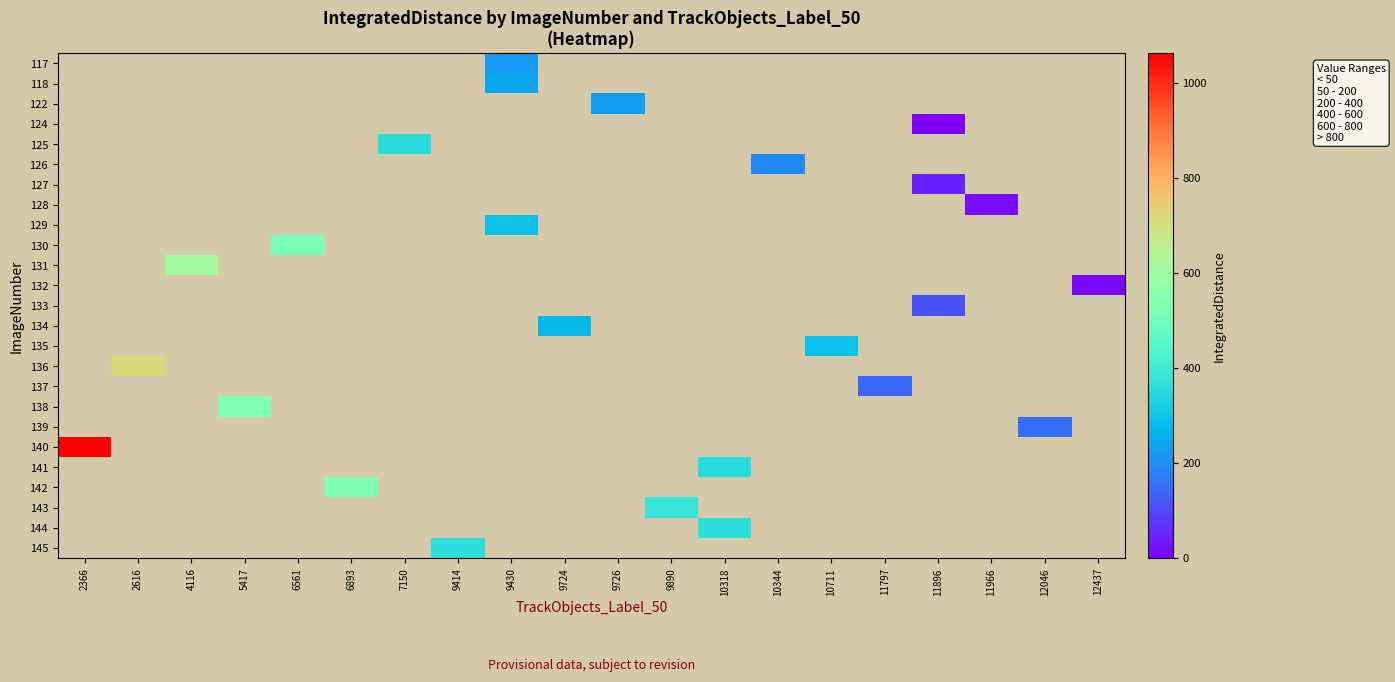

How many data points does each series have?

20